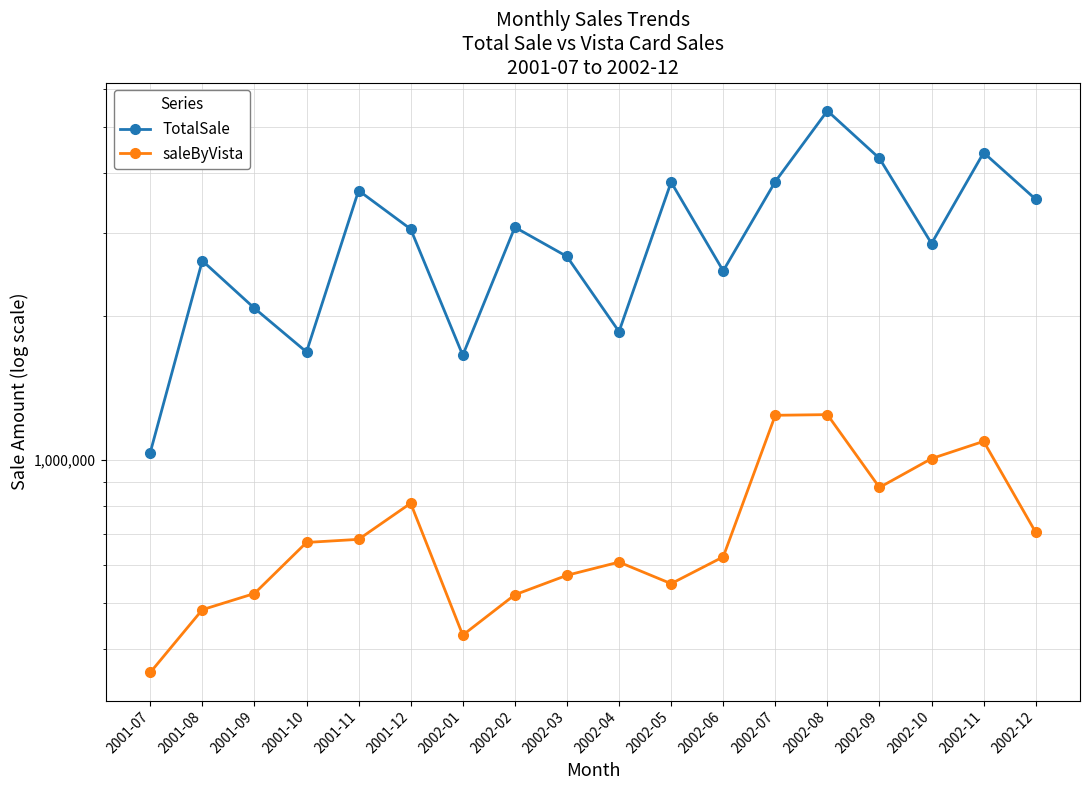

Rank the series by their average value, from highest to lowest.

TotalSale, saleByVista